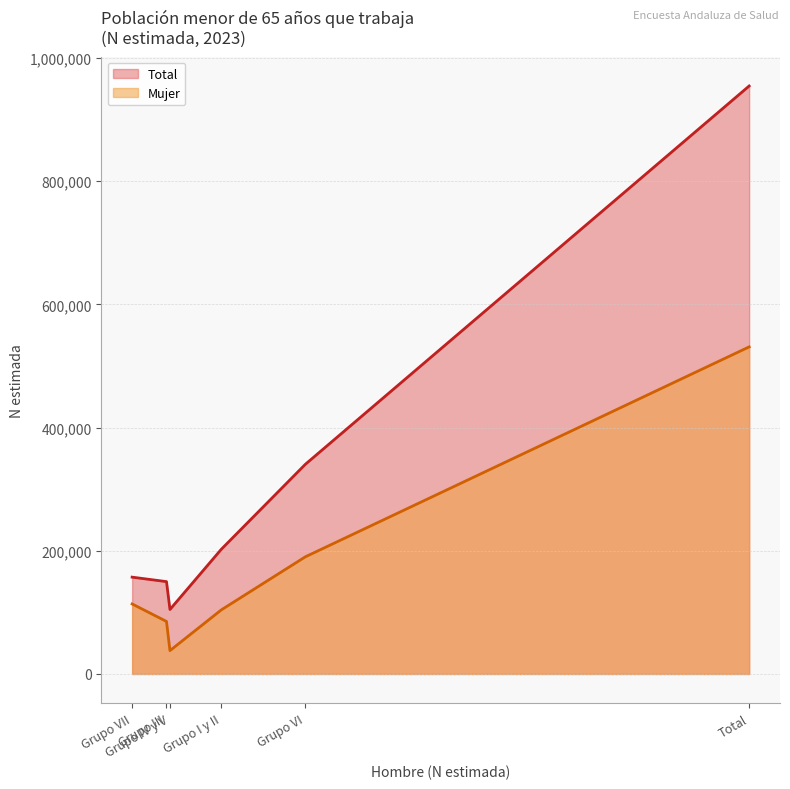

The Total series shows 246999 at Grupo III. True or false?

False